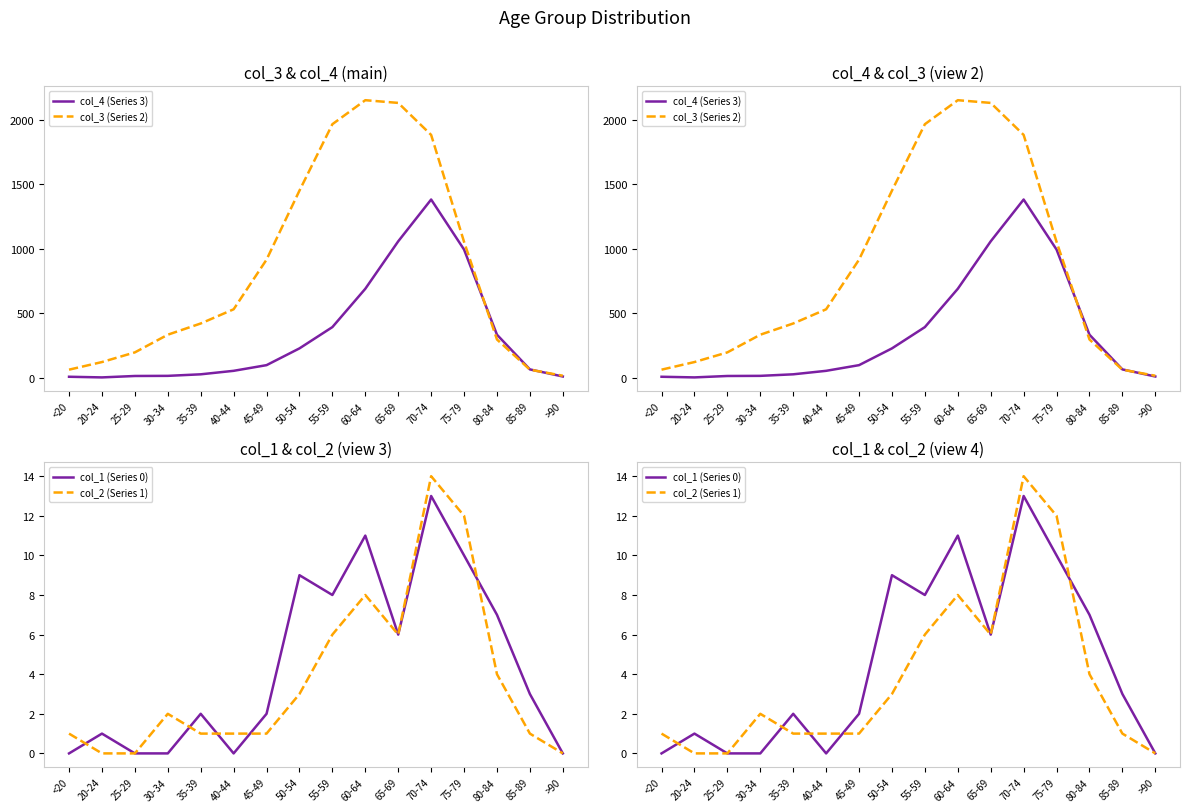

Reading left to right, transcribe all the data shown in this chart.

col_4 (Series 3): 7	2	13	14	26	53	97	227	392	689	1057	1381	993	333	64	9
col_3 (Series 2): 62	121	196	333	420	530	915	1450	1965	2151	2130	1882	1053	296	62	15
col_1 (Series 0): 0	1	0	0	2	0	2	9	8	11	6	13	10	7	3	0
col_2 (Series 1): 1	0	0	2	1	1	1	3	6	8	6	14	12	4	1	0